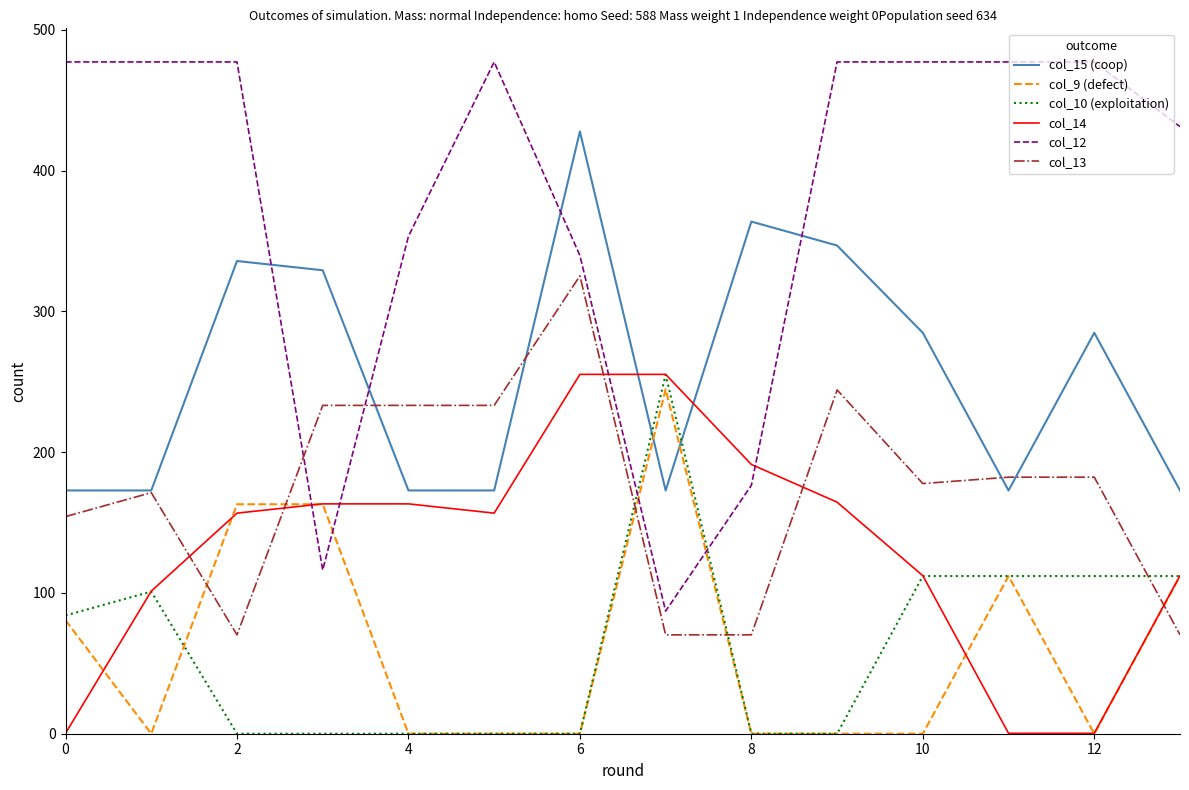

What is the maximum value for col_12?

477.2